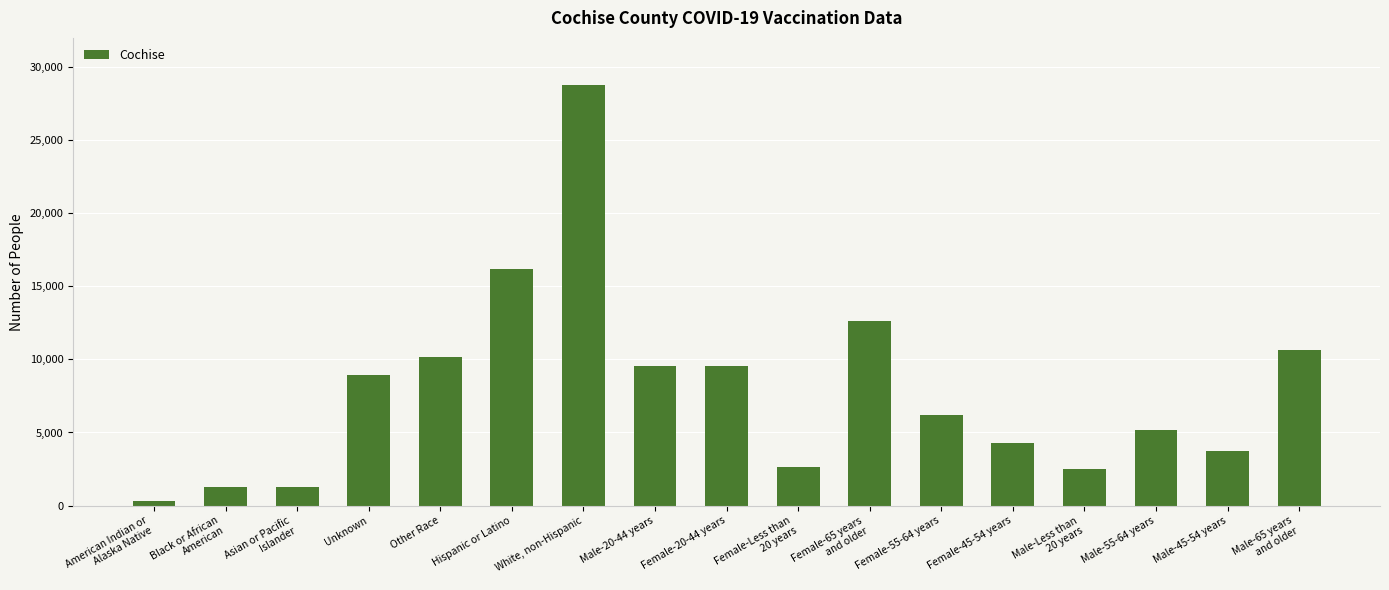

Which has a higher value, White, non-Hispanic or Hispanic or Latino?

White, non-Hispanic